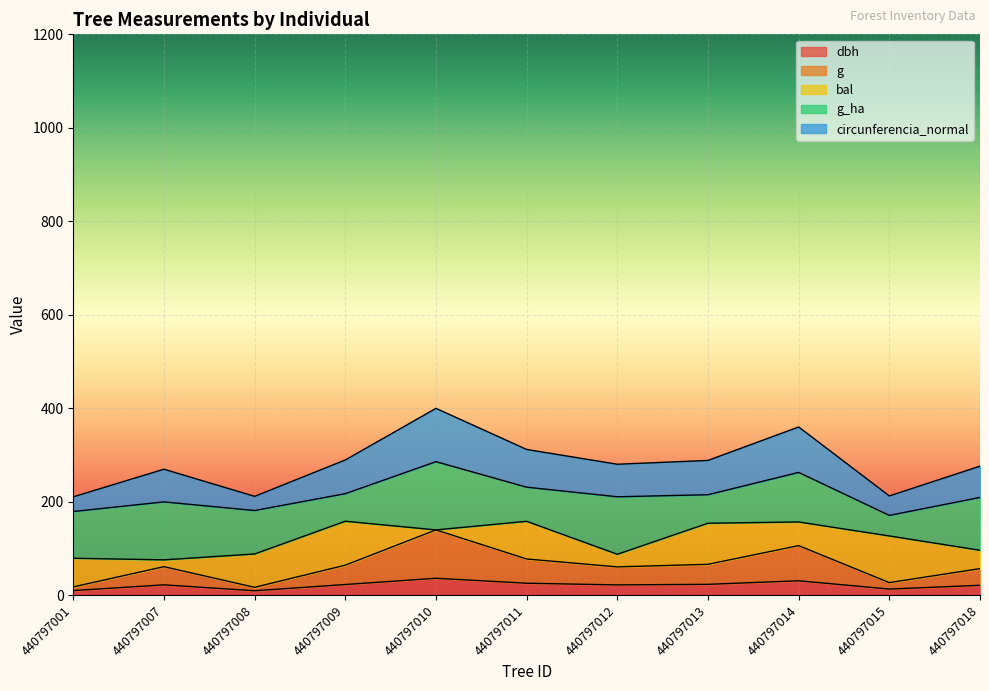

What are all the series names shown in the legend?

dbh, g, bal, g_ha, circunferencia_normal